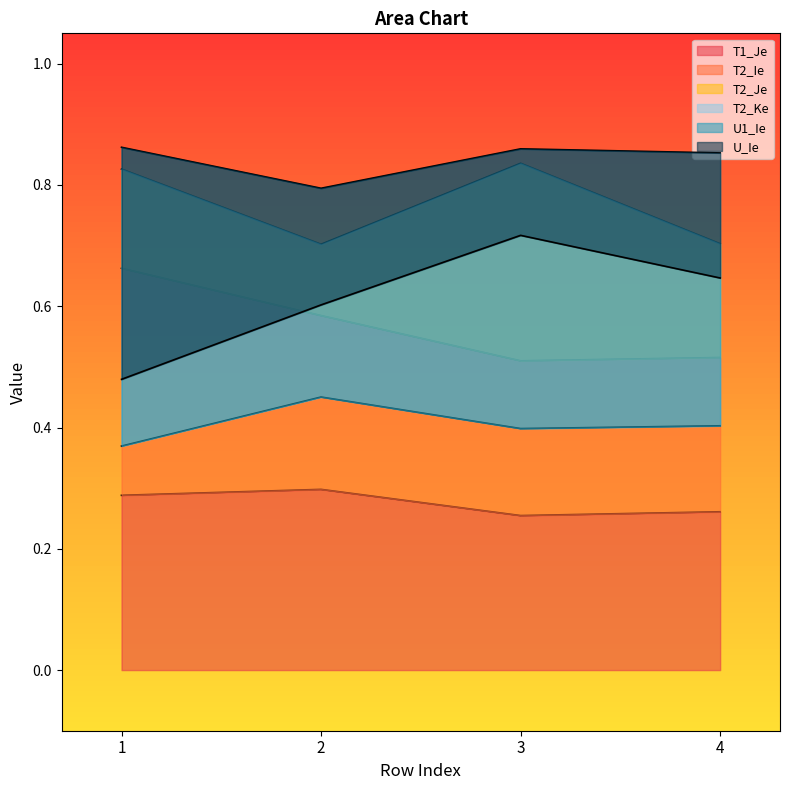

Reading left to right, what are all the values shown in this chart?

T1_Je: 0.3	0.3	0.3	0.3
T2_Ie: 0.7	0.6	0.5	0.5
T2_Je: 0.8	0.7	0.8	0.7
T2_Ke: 0.4	0.5	0.4	0.4
U1_Ie: 0.9	0.8	0.9	0.9
U_Ie: 0.5	0.6	0.7	0.6